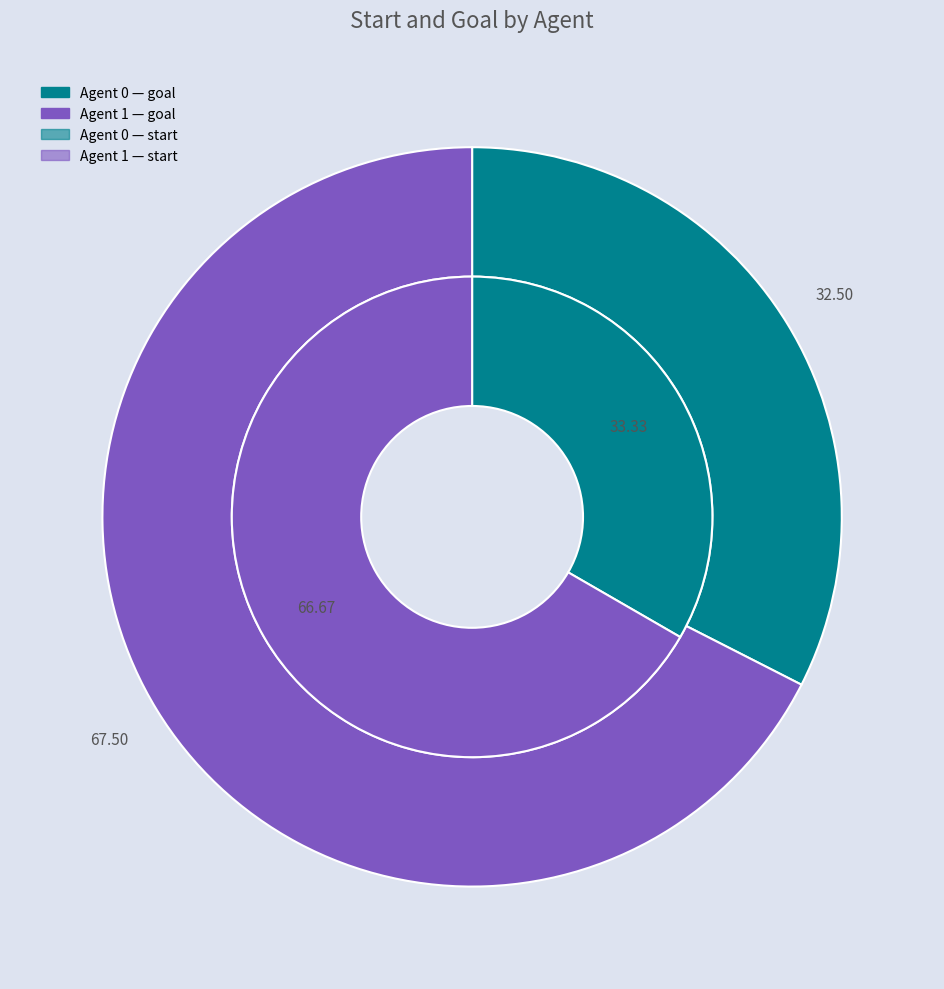

Is it true that 0 is 33% of the pie?

True